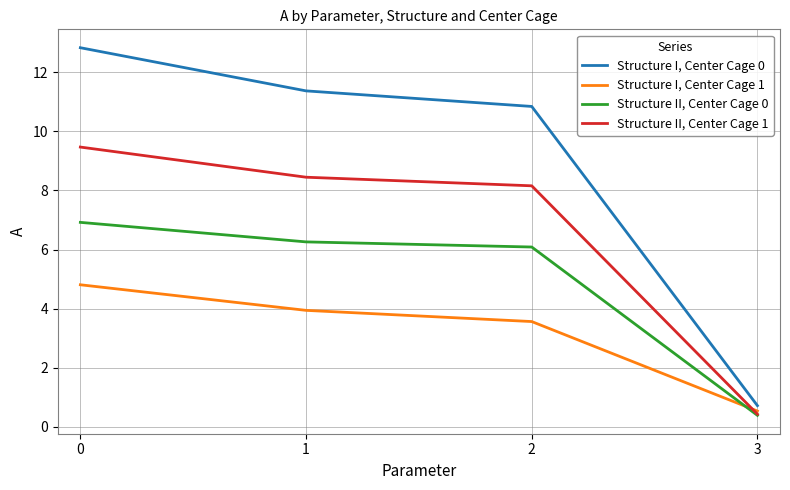

Reading left to right, transcribe all the data shown in this chart.

Structure I, Center Cage 0: 0=12.8	1=11.4	2=10.8	3=0.7
Structure I, Center Cage 1: 0=4.8	1=3.9	2=3.6	3=0.5
Structure II, Center Cage 0: 0=6.9	1=6.3	2=6.1	3=0.4
Structure II, Center Cage 1: 0=9.5	1=8.4	2=8.2	3=0.4